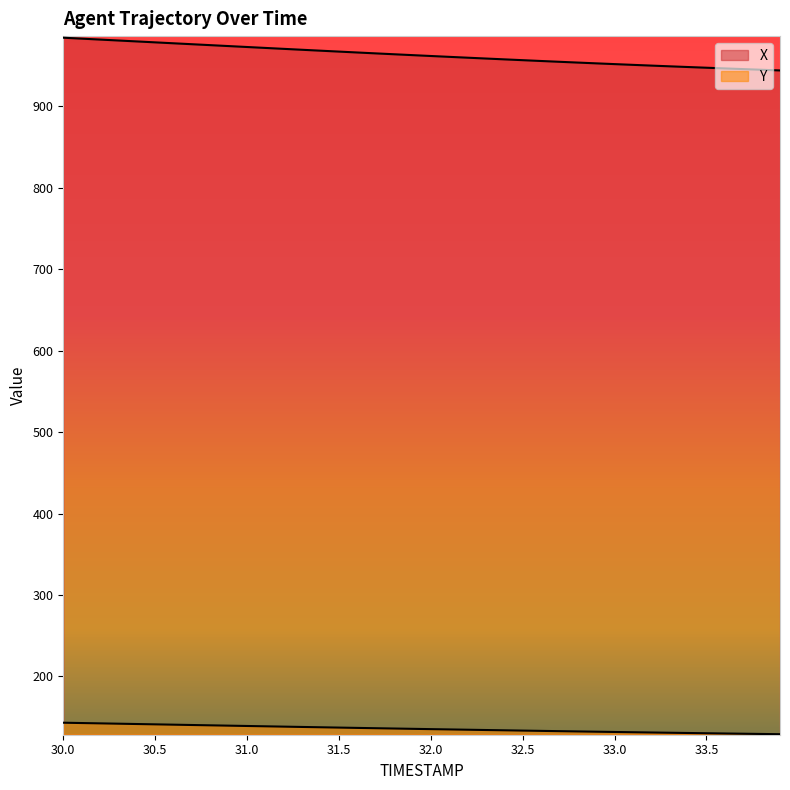

True or false: Y has more than 0 interior local peaks.

False